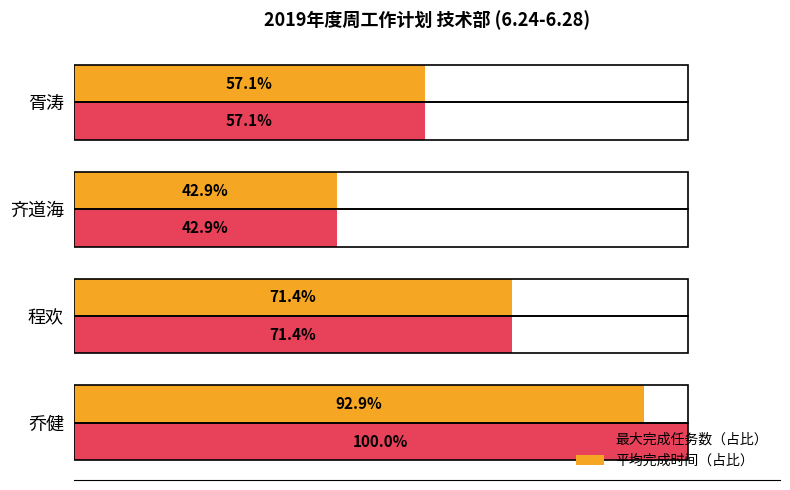

Which series has the widest spread of values?

最大完成任务数（占比）